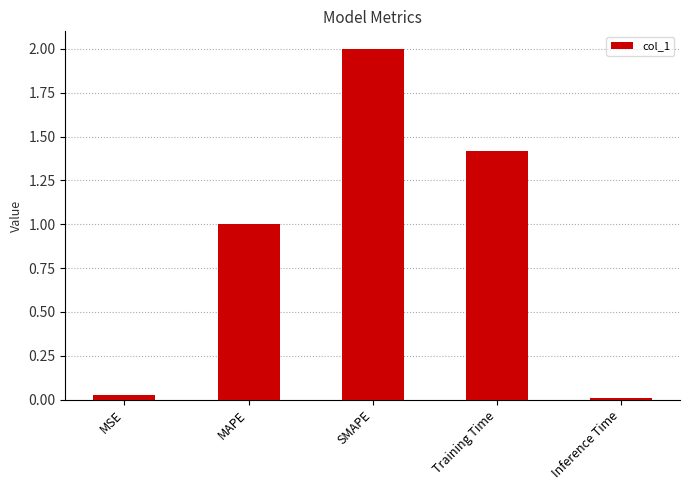

What is the sum of all values?

4.5